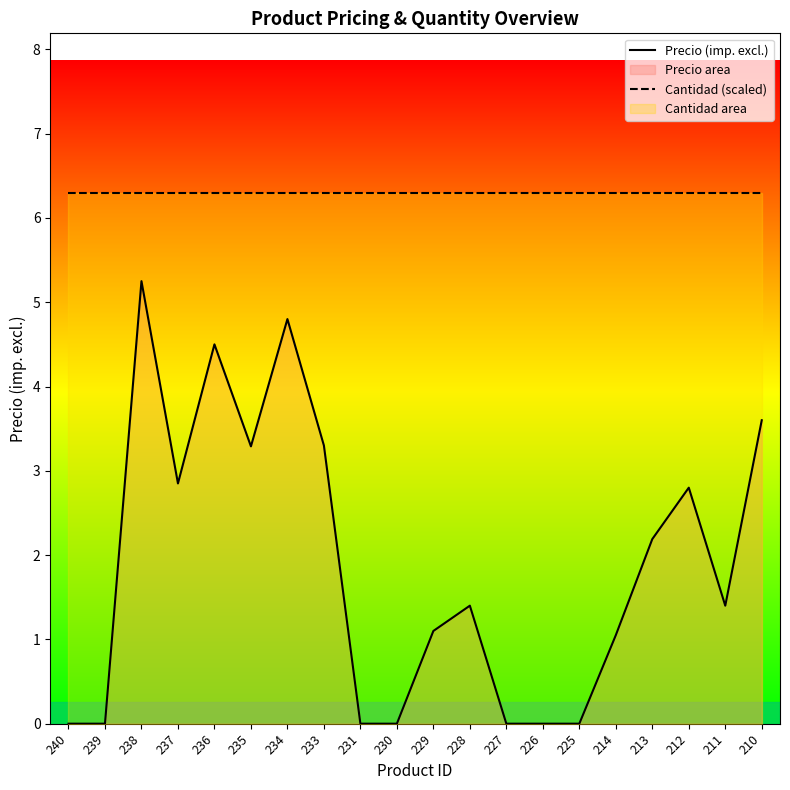

Is it true that Cantidad (scaled) equals 6.3 at 235?

True